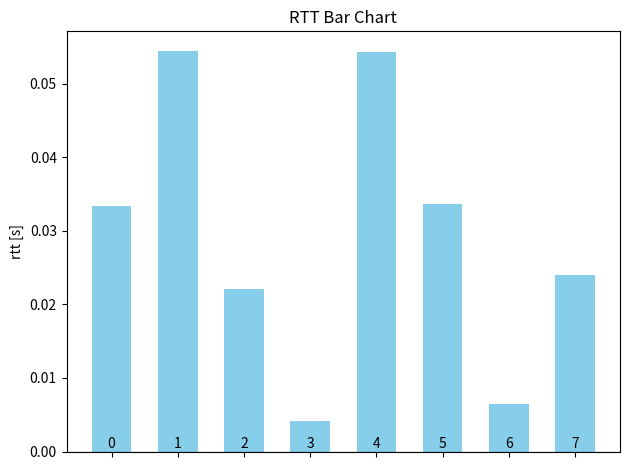

Reading left to right, what are all the values shown in this chart?

0.0	0.1	0.0	0.0	0.1	0.0	0.0	0.0